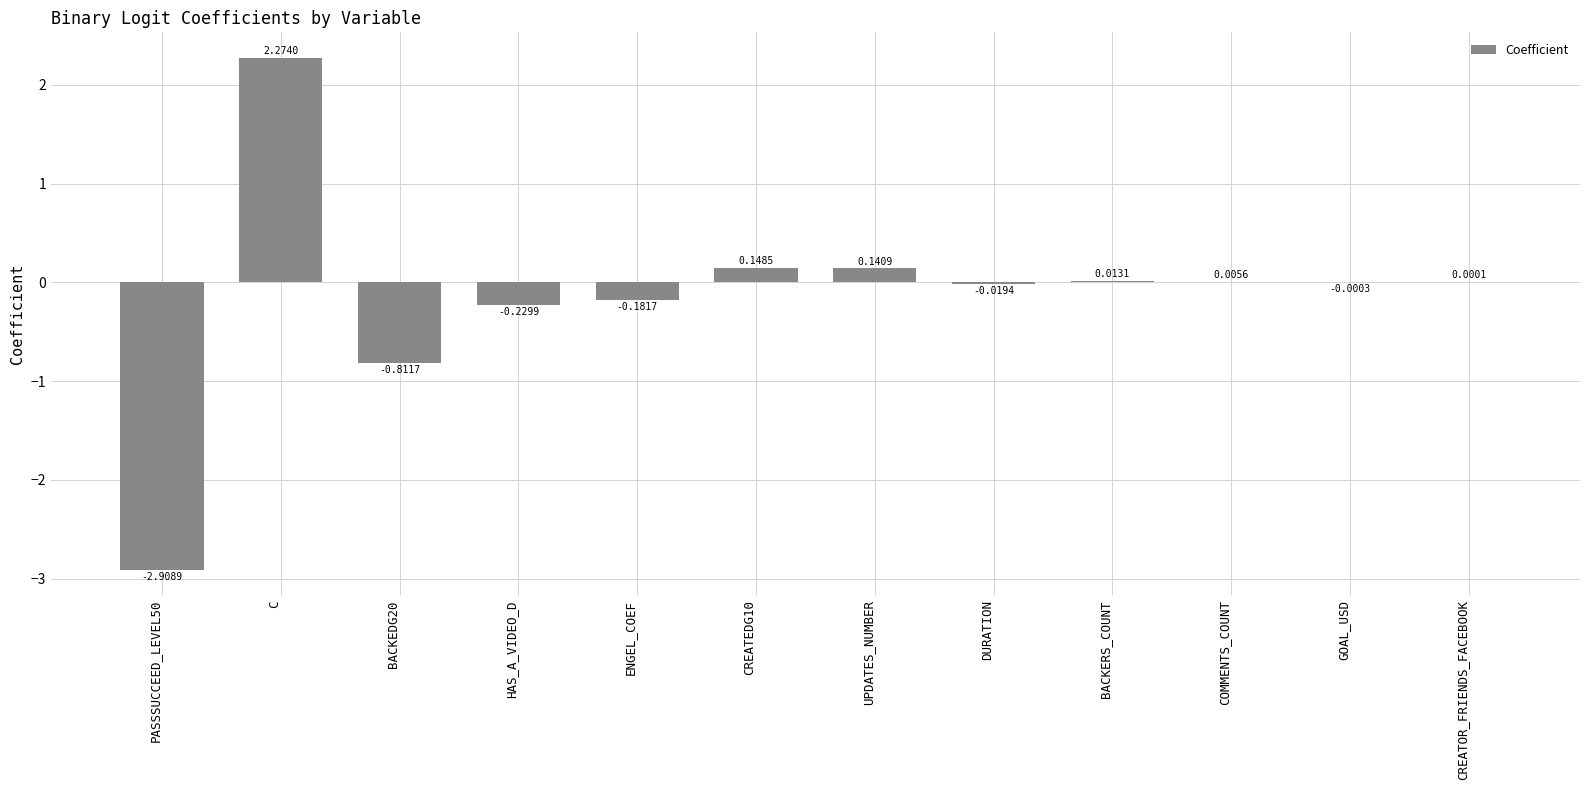

Does the chart contain stacked bars?

No